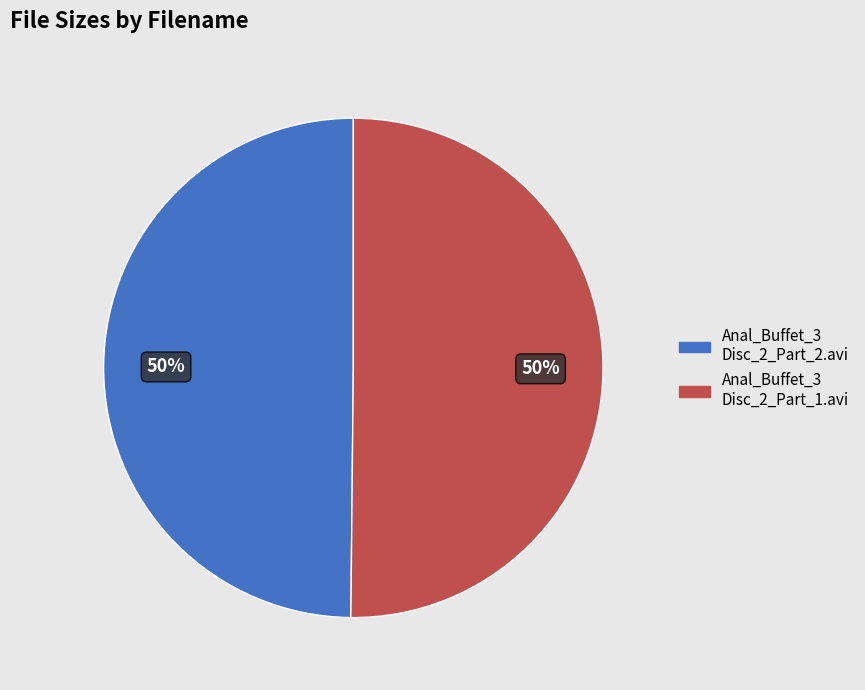

To the nearest percent, what is the average slice percentage?

50%